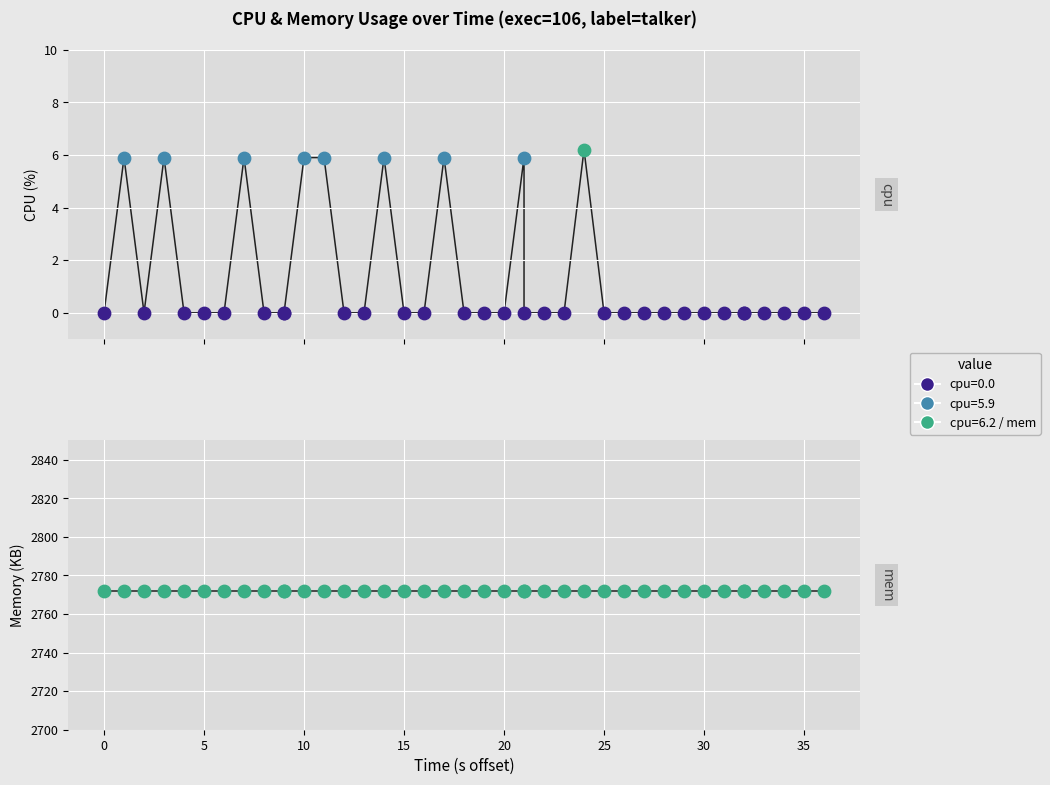

What is the total value across all series at 15?

2772.0